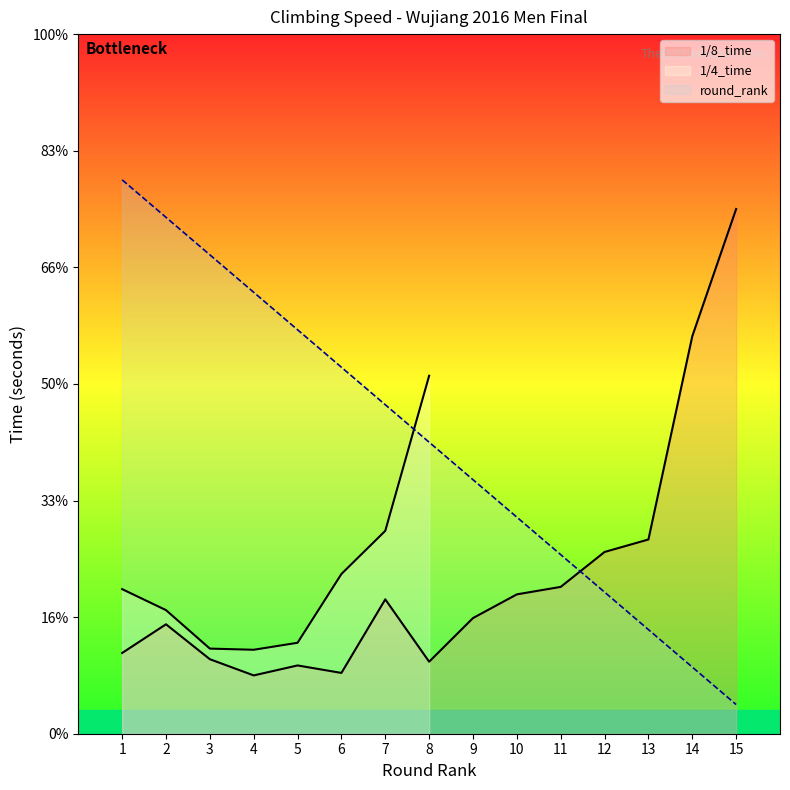

Which series changed the most between 5 and 9?

round_rank